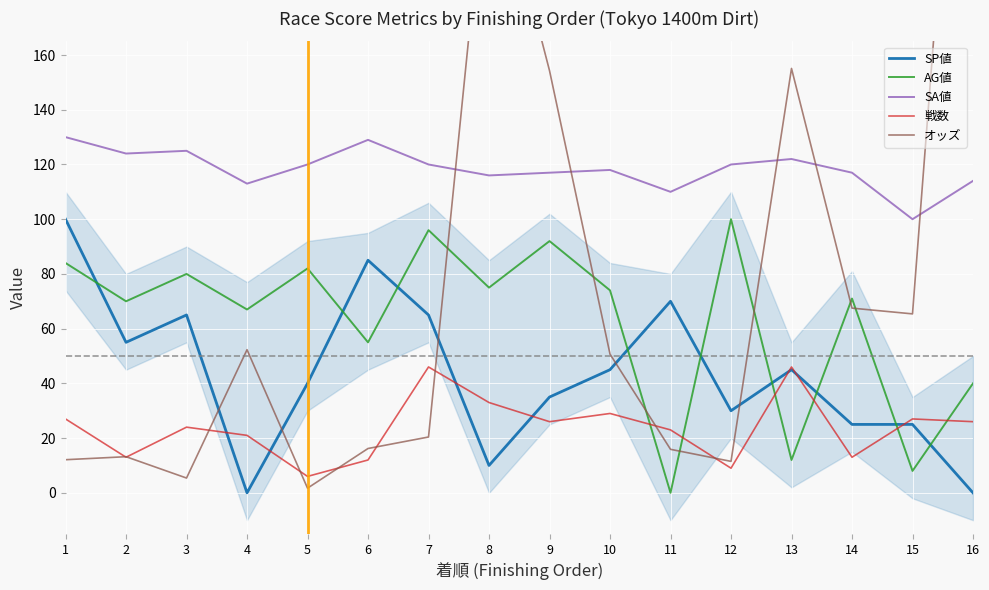

What is the total value across all series at 15?

225.4